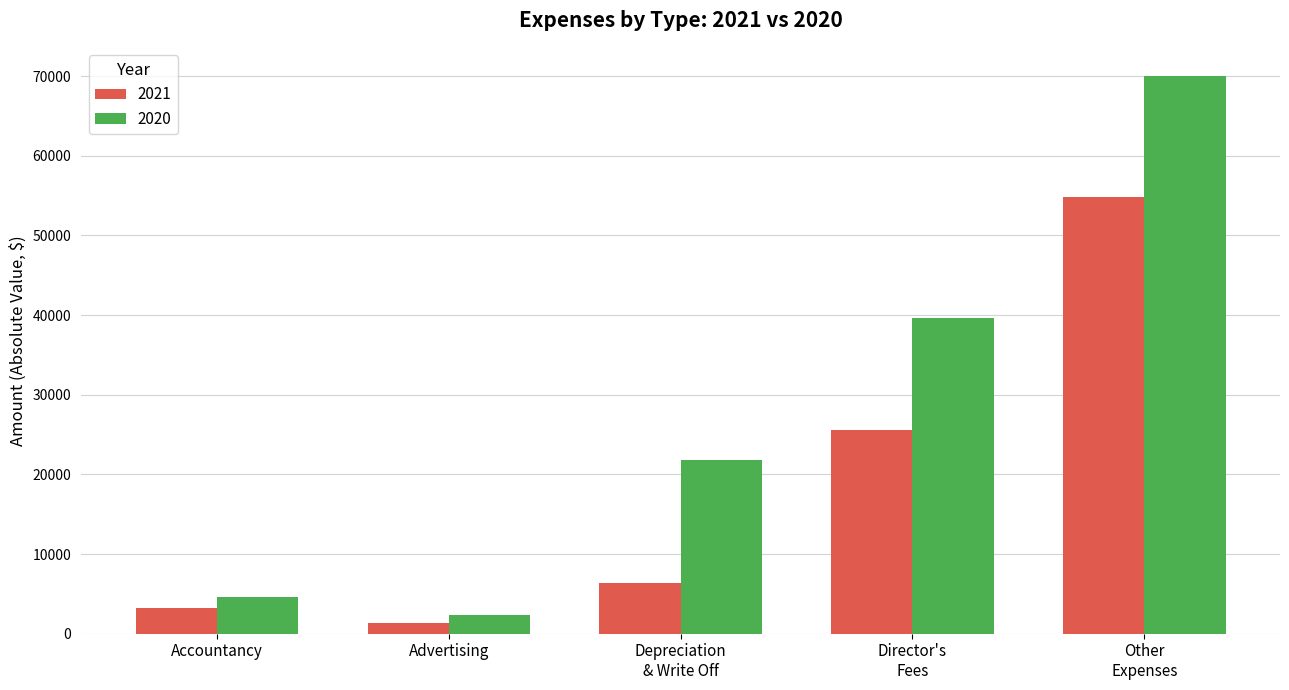

Which category has the lowest value in the 2021 series?

Advertising